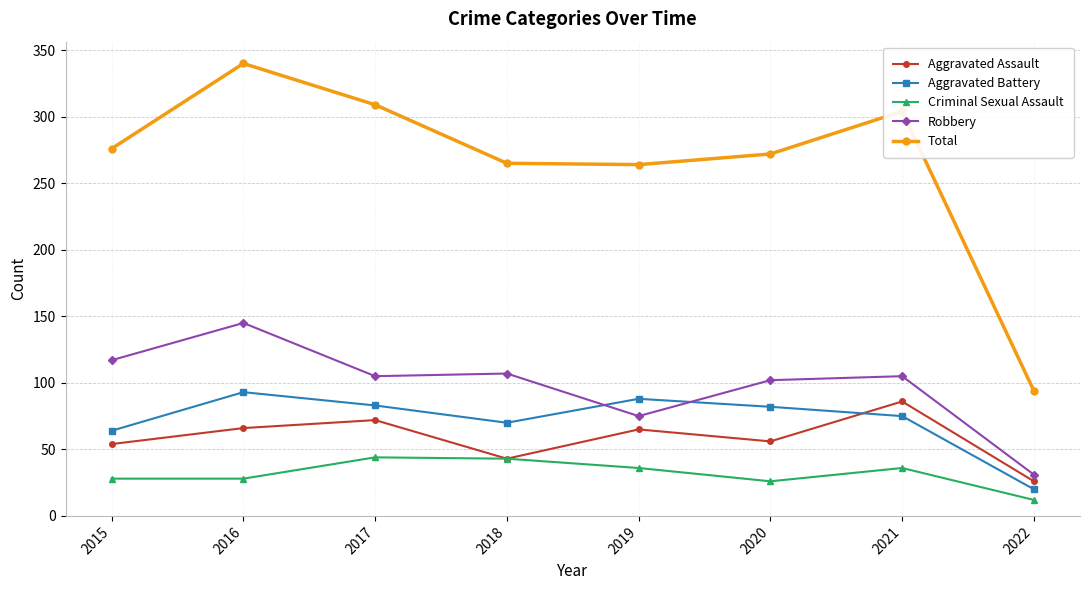

Which series changed the most between 2017 and 2021?

Aggravated Assault